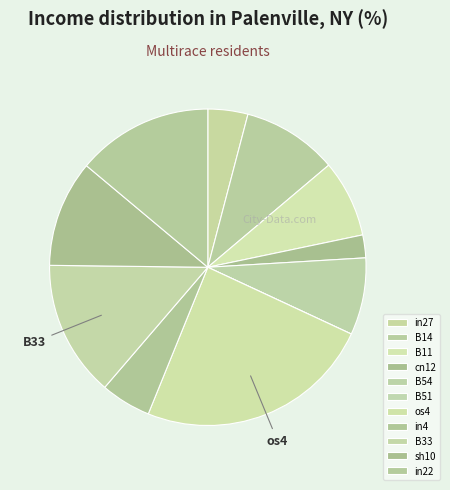

What is the largest slice in the pie chart?

os4